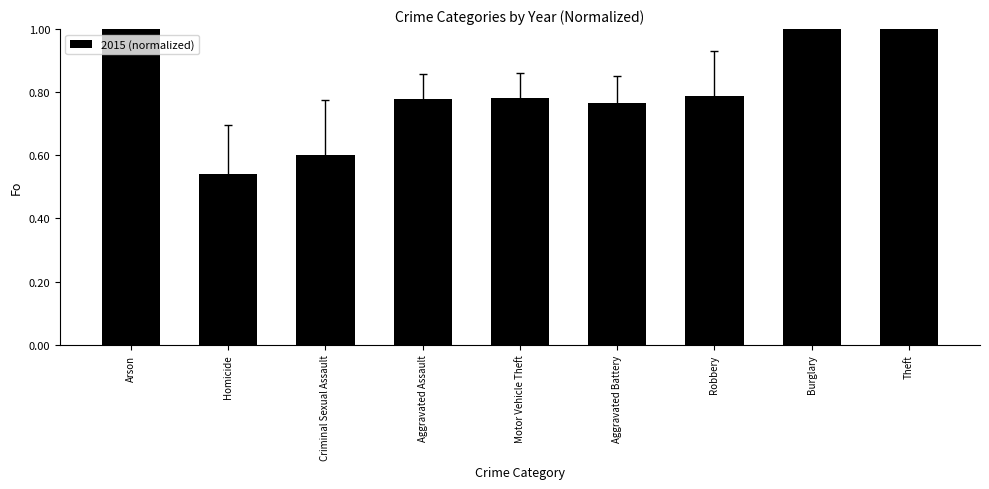

Is it true that the value at Criminal Sexual Assault is 0.6?

True